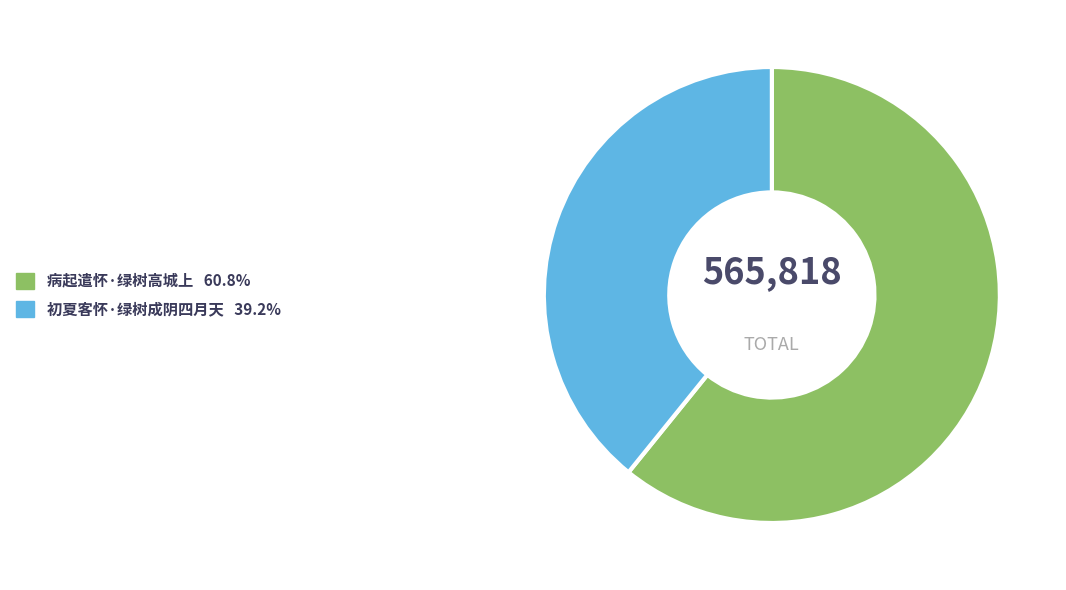

Rank the categories by value from highest to lowest.

病起遣怀·绿树高城上, 初夏客怀·绿树成阴四月天